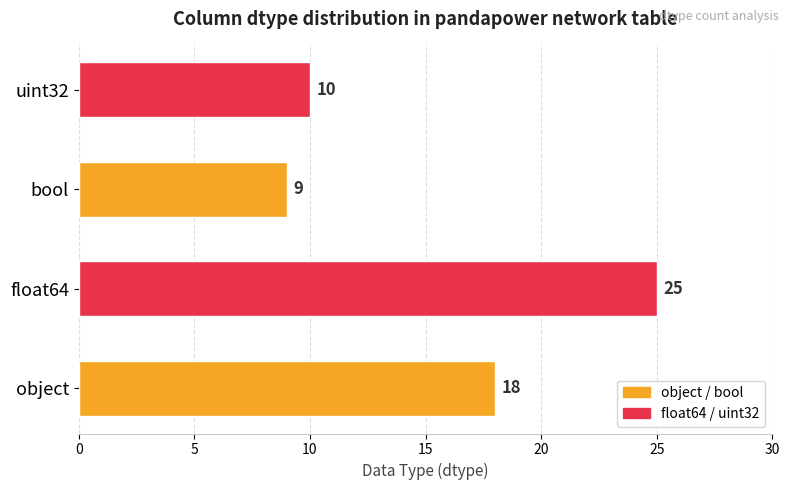

How many data points are less than 18?

2